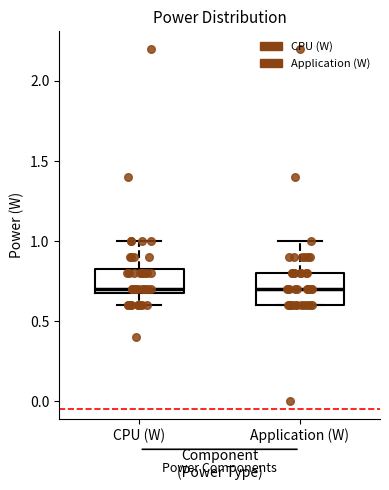

Where does the upper whisker of the box for CPU (W) end on the y-axis? The values are not printed on the chart, so give them approximately, as read against the axis.

1.00